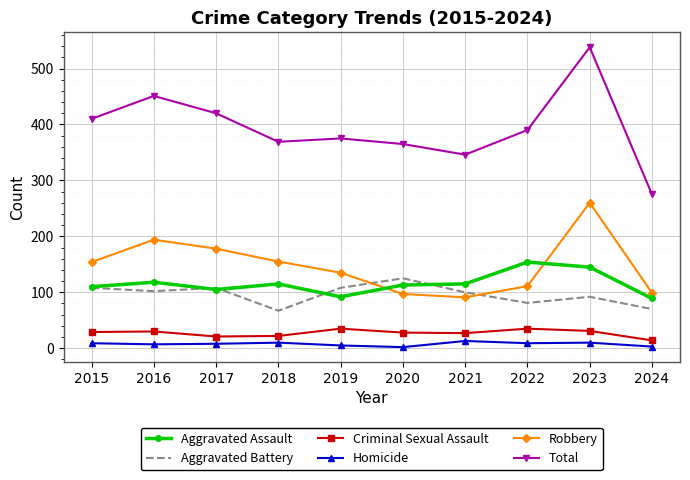

Is it true that Total equals 346 at 2021?

True